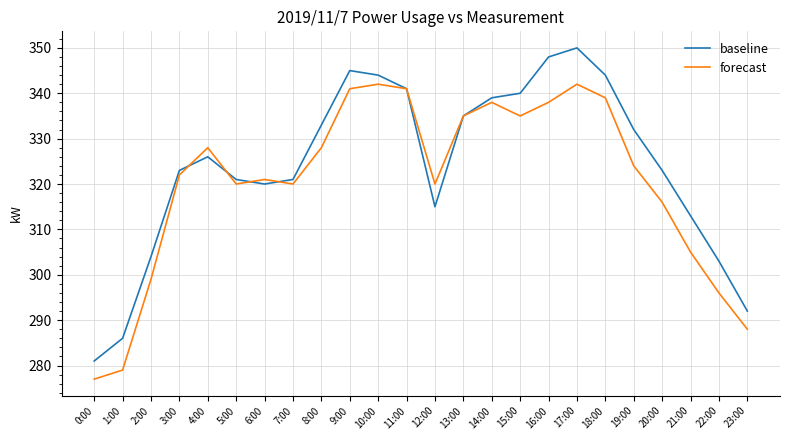

What position from the left is 22:00?

23